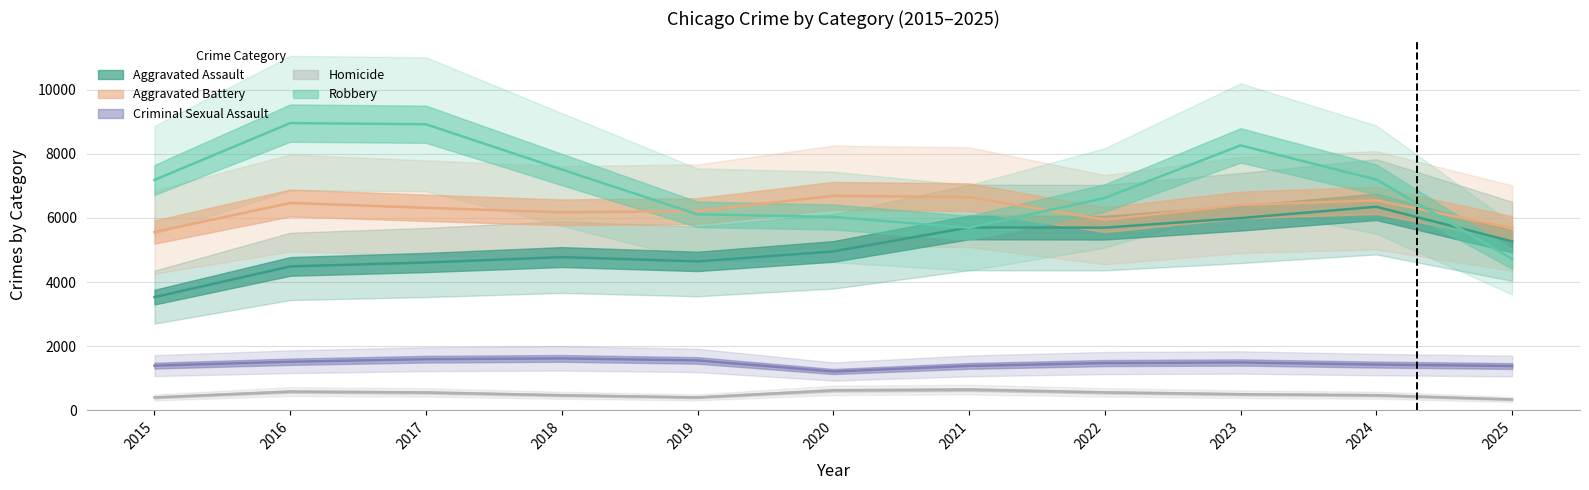

True or false: Aggravated Battery and Criminal Sexual Assault cross at least once.

False